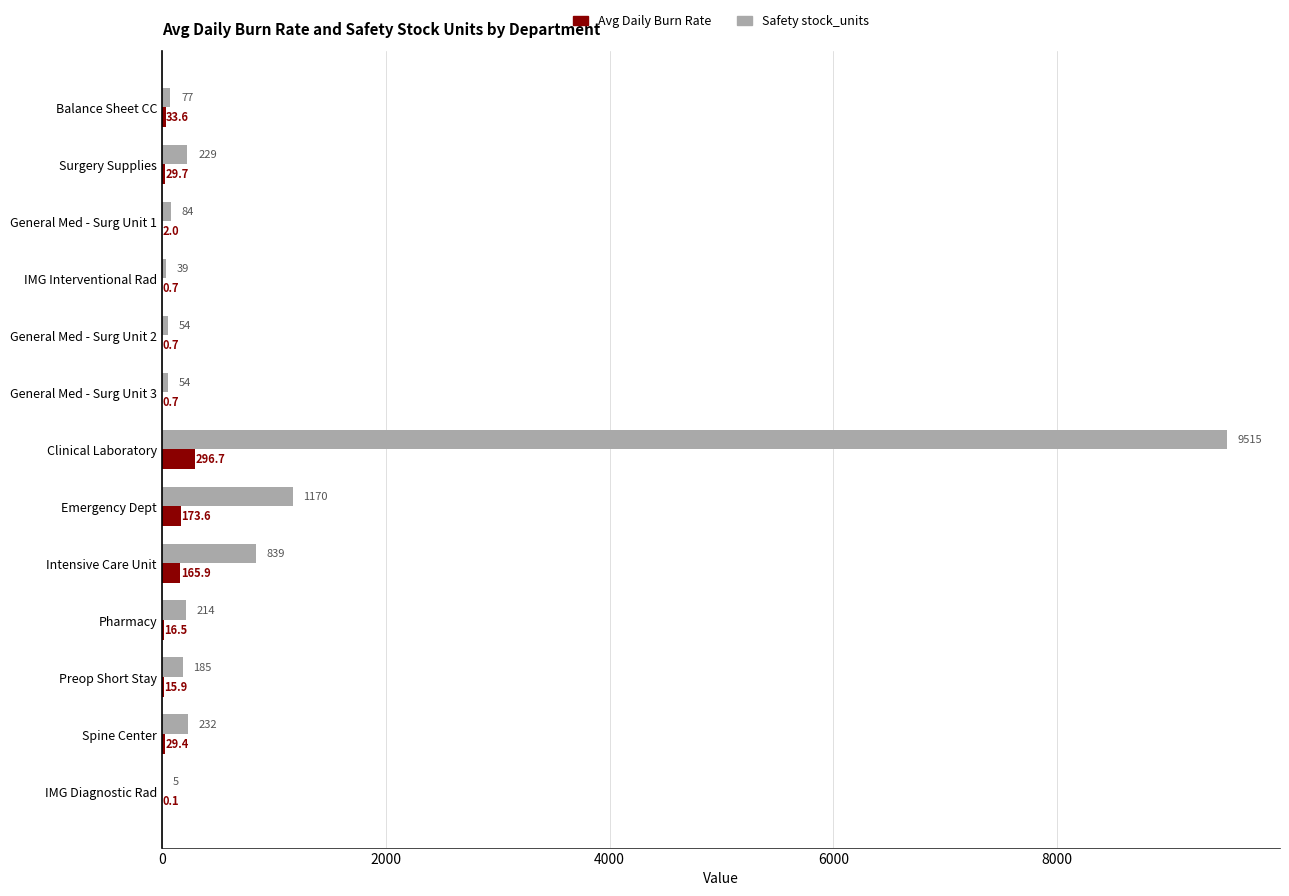

How many categories are shown in the chart?

13